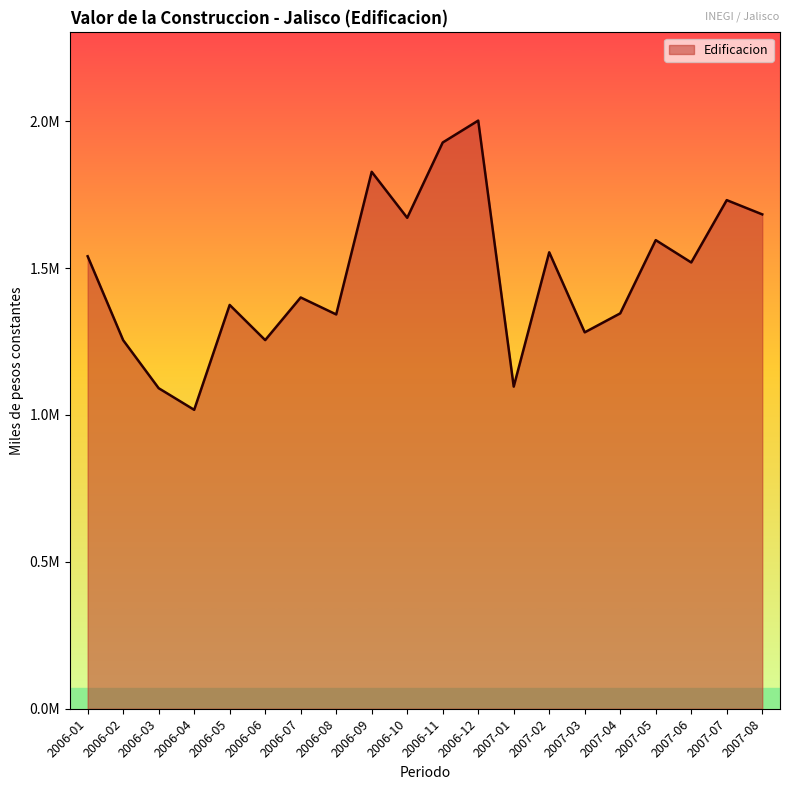

Does the chart have visible grid lines?

No